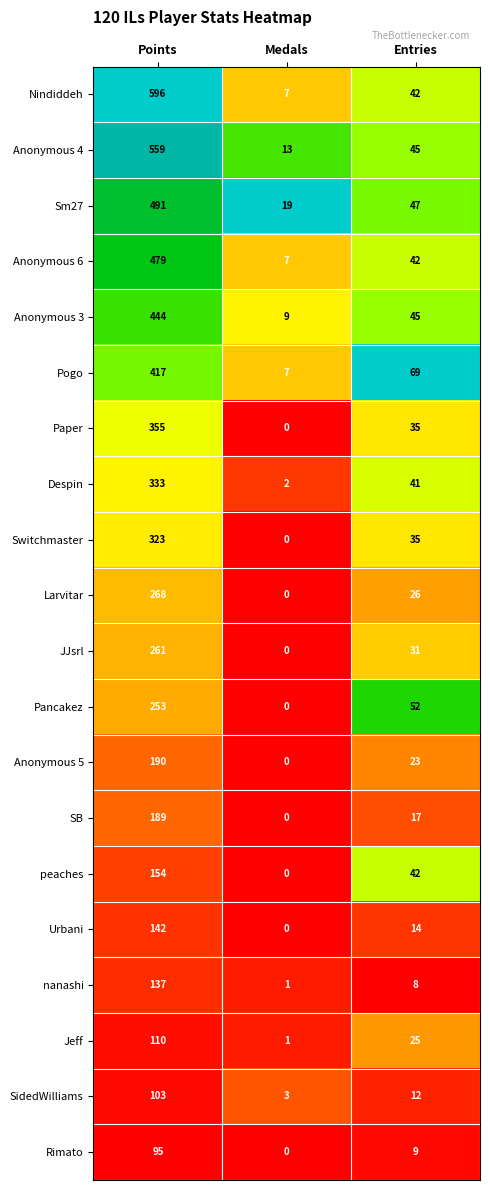

What is the total value across all series at Points?

5899